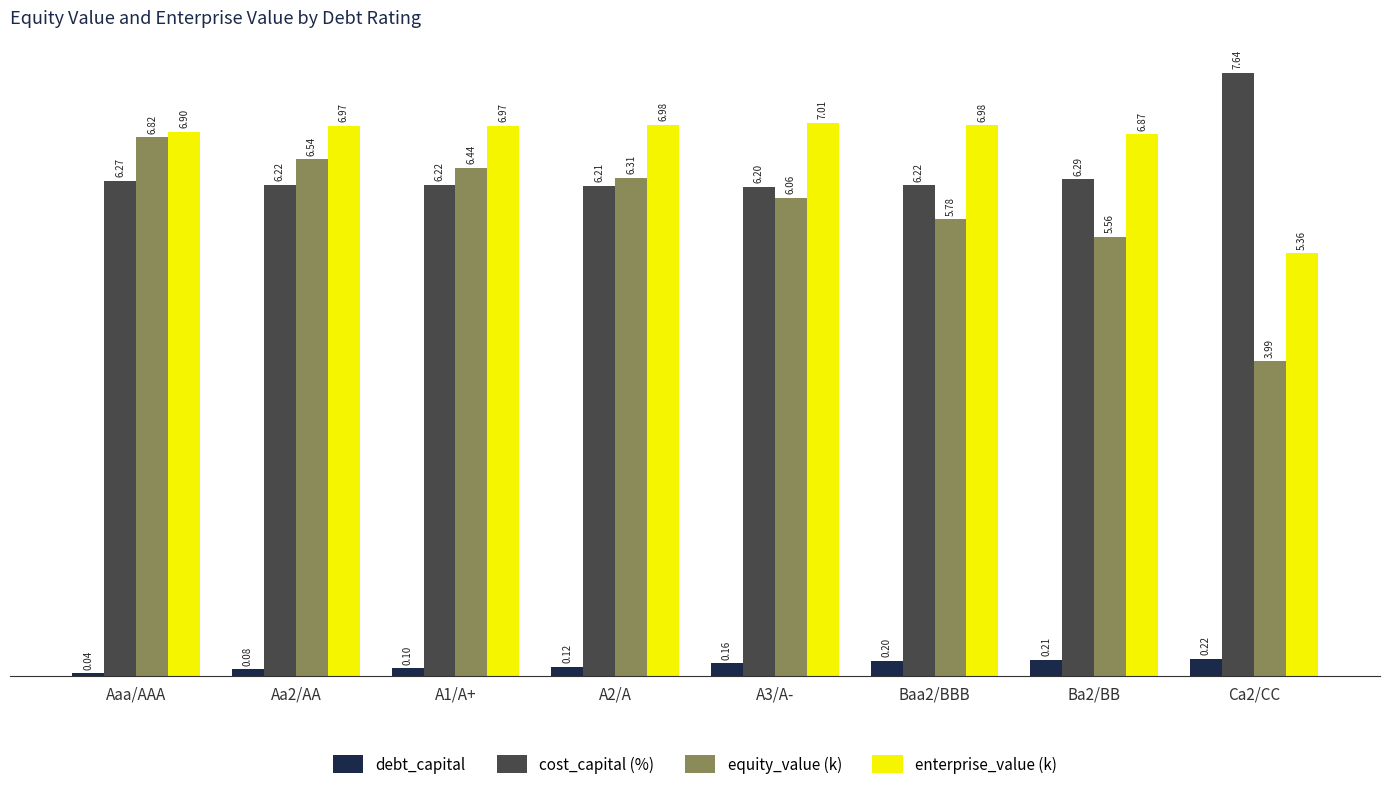

How many groups of bars are there?

8